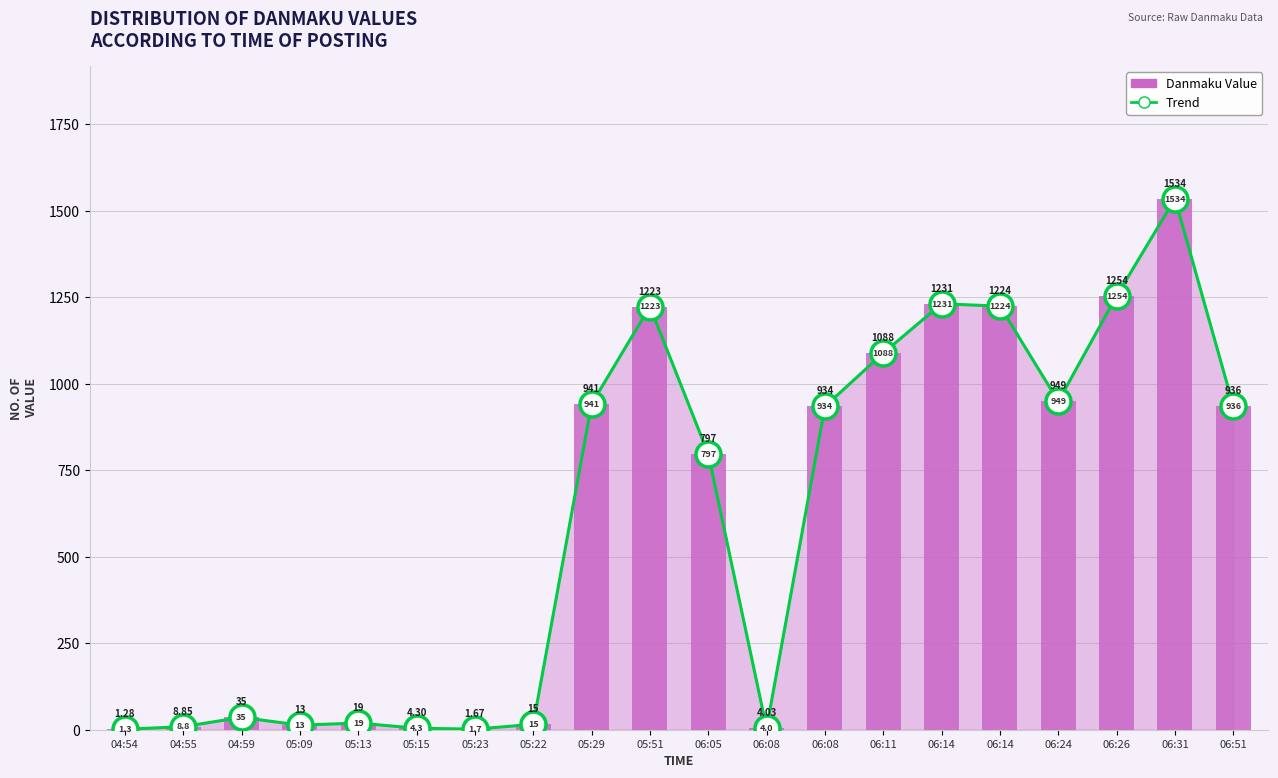

What is the sum of the Trend values at 06:05 and 05:22?

812.7